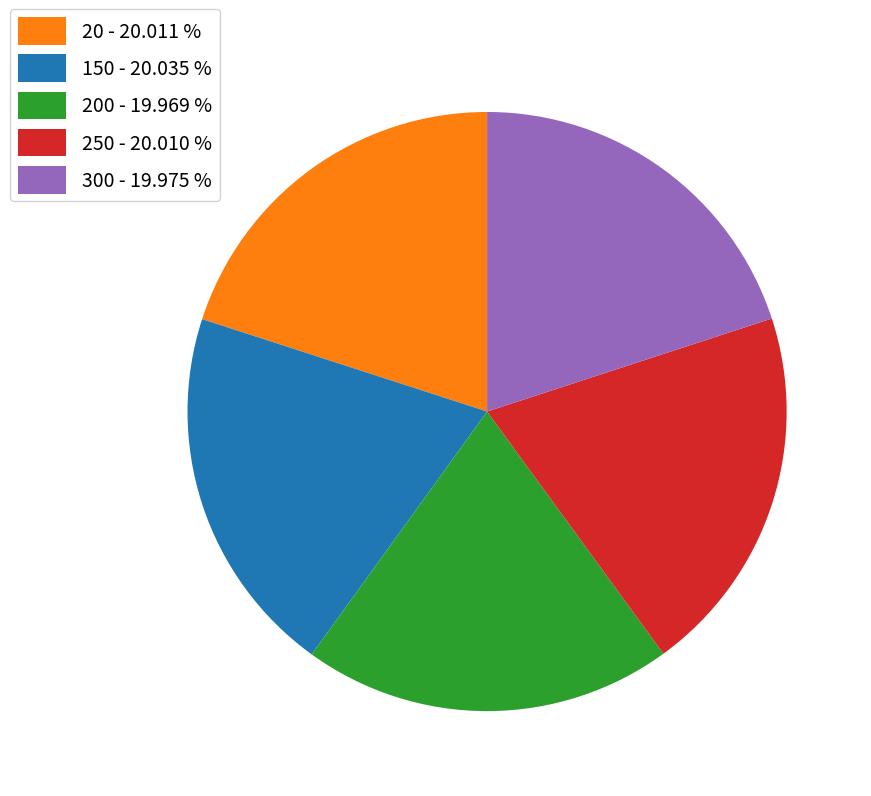

Approximately how many times larger is the value at 300 - 19.975 % compared to 150 - 20.035 %?

1.0